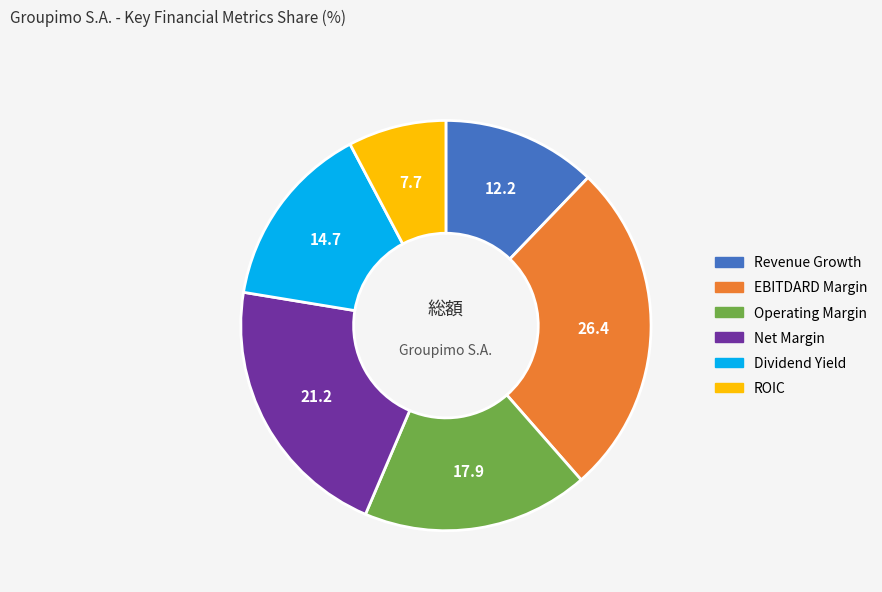

Is the sum of ROIC and Revenue Growth greater than half?

No